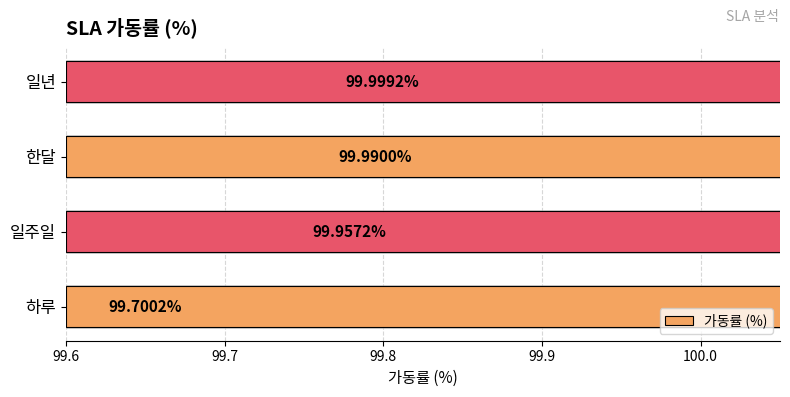

Between 한달 and 하루, which is larger?

한달